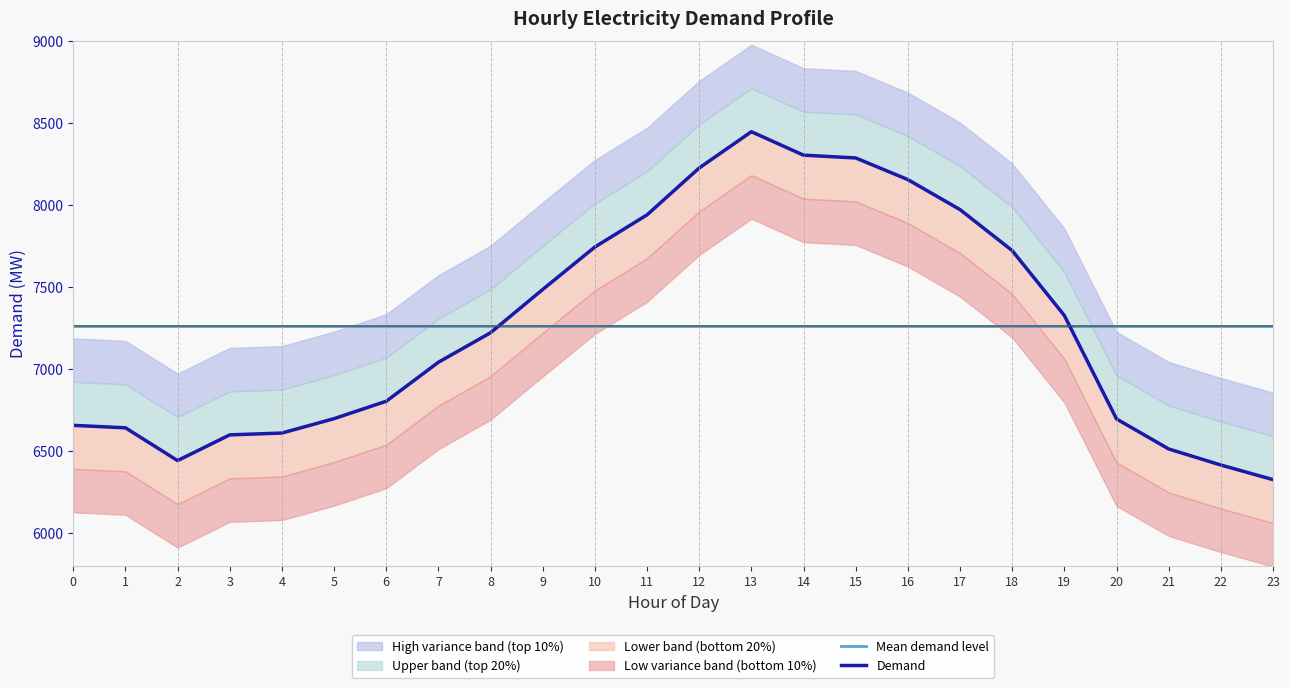

What is the total value across all series at 22?

13678.9